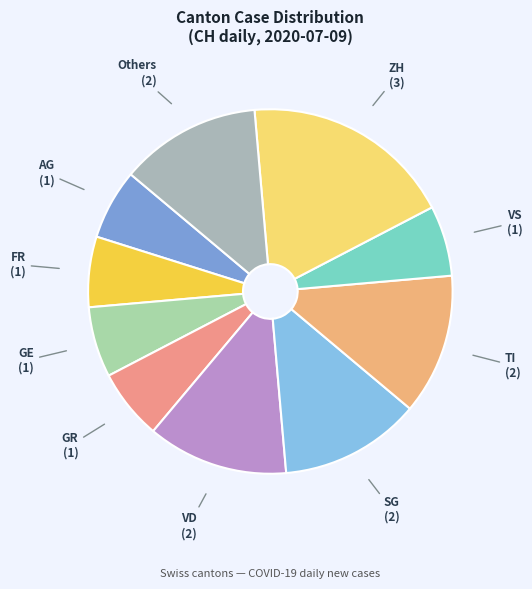

Is there any slice that represents more than half of the pie?

No